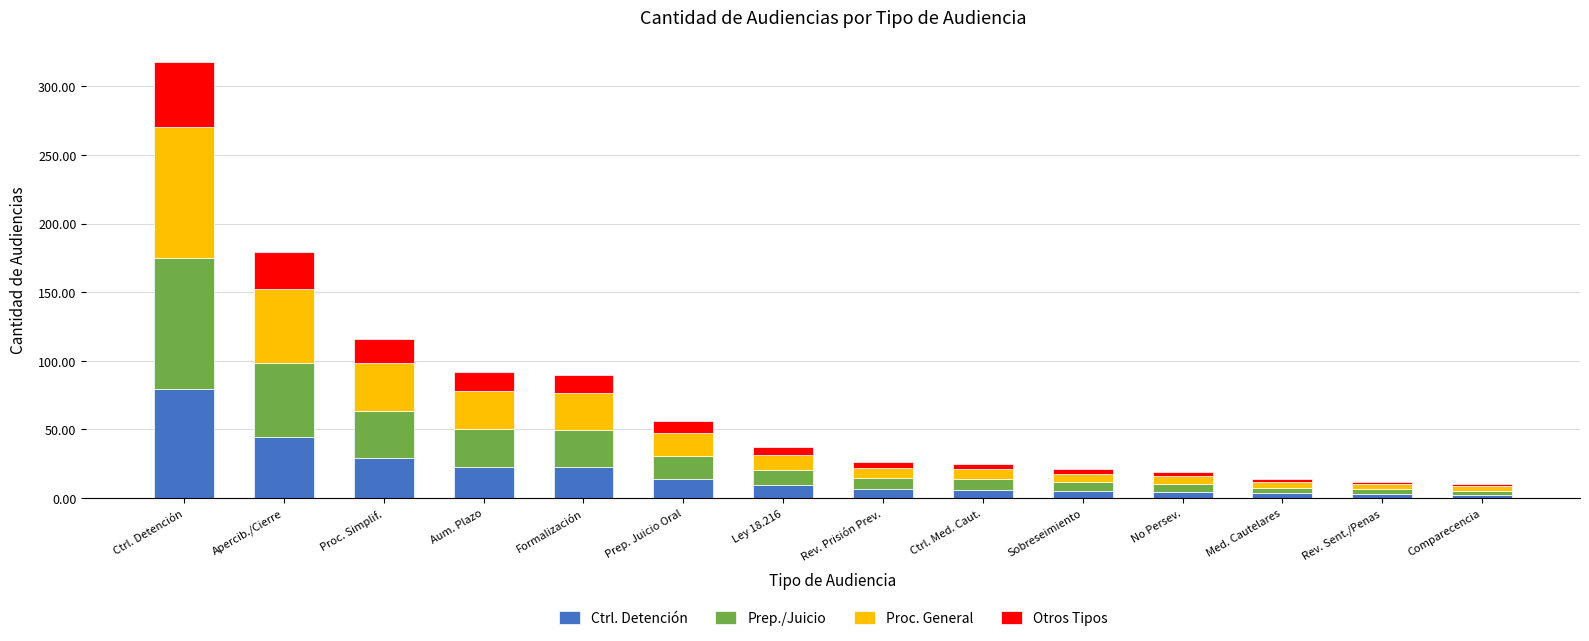

At which category is the sum across all series the highest?

Ctrl. Detención